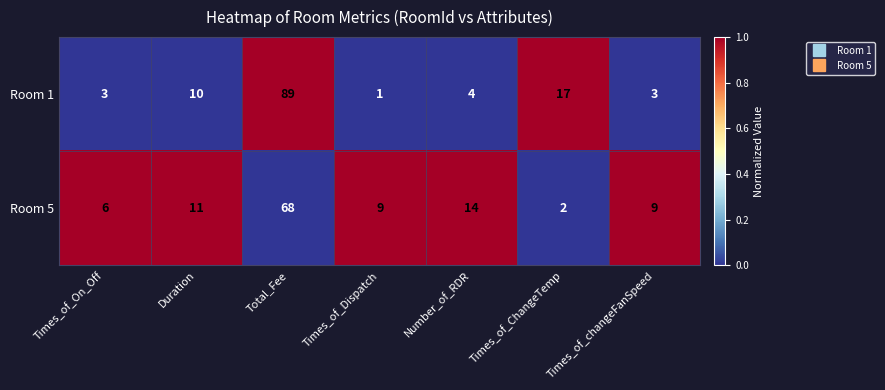

What is the difference between the highest and lowest values at Times_of_Dispatch?

8